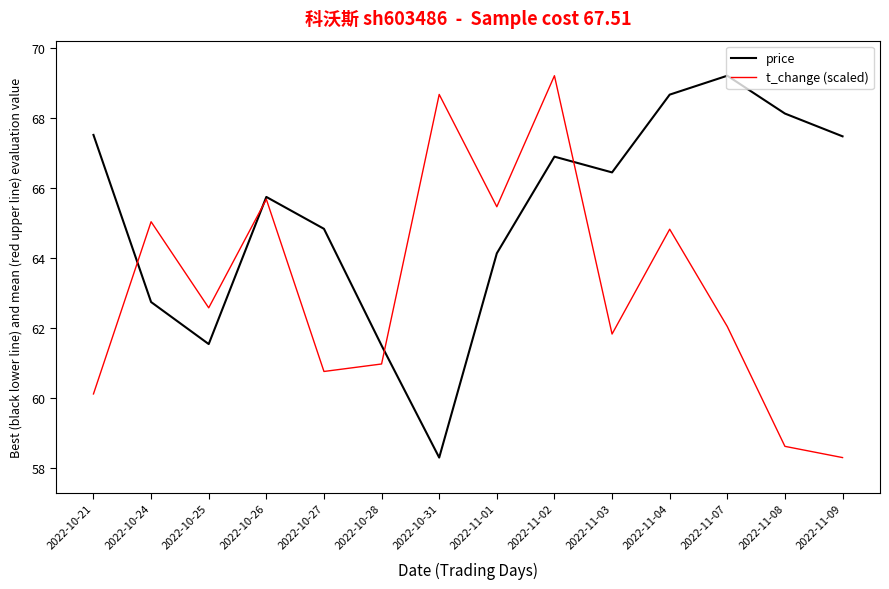

Reading left to right, list all the values displayed in this chart.

price: 67.5	62.7	61.5	65.7	64.8	61.5	58.3	64.1	66.9	66.4	68.7	69.2	68.1	67.5
t_change (scaled): 60.1	65.0	62.6	65.7	60.8	61.0	68.7	65.5	69.2	61.8	64.8	62.0	58.6	58.3